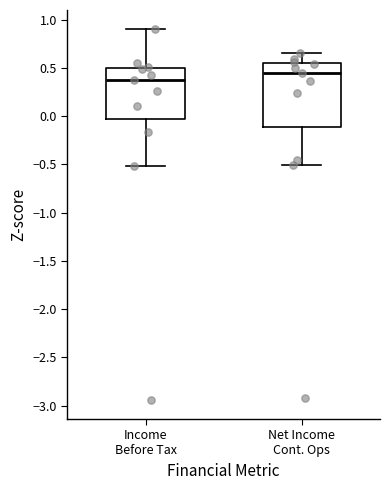

Where is the upper edge of the box for Net Income Cont. Ops on the y-axis? The values are not printed on the chart, so give them approximately, as read against the axis.

0.55